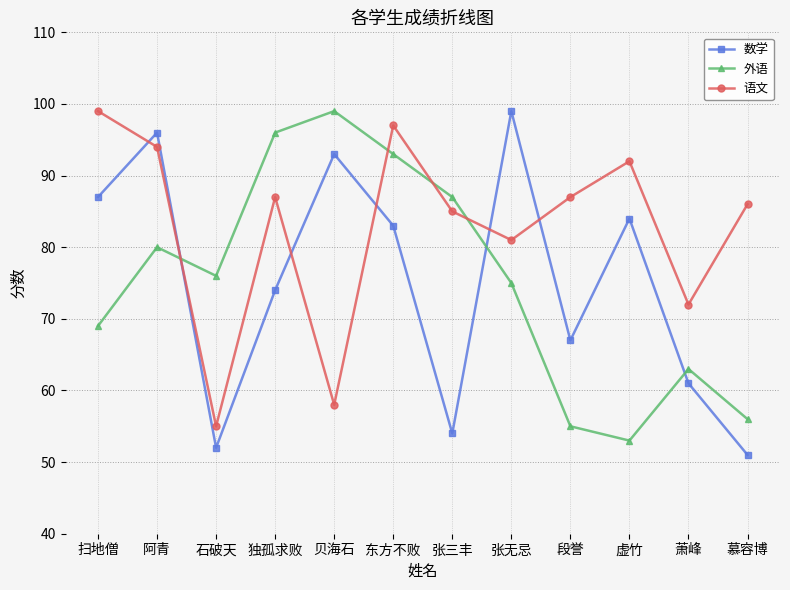

What is the minimum value shown in the chart?

51